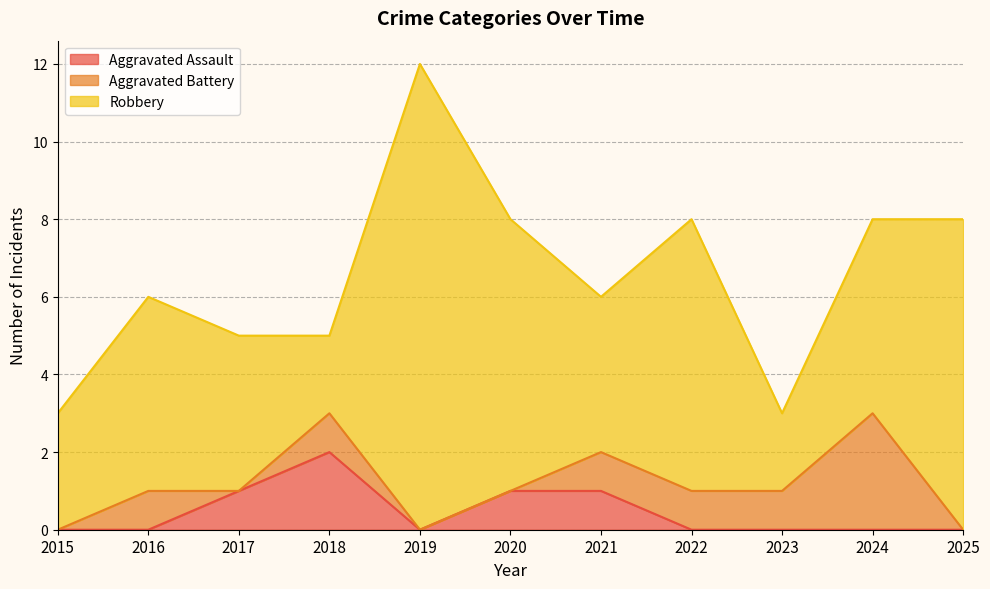

What is the sum of all Aggravated Assault values?

5